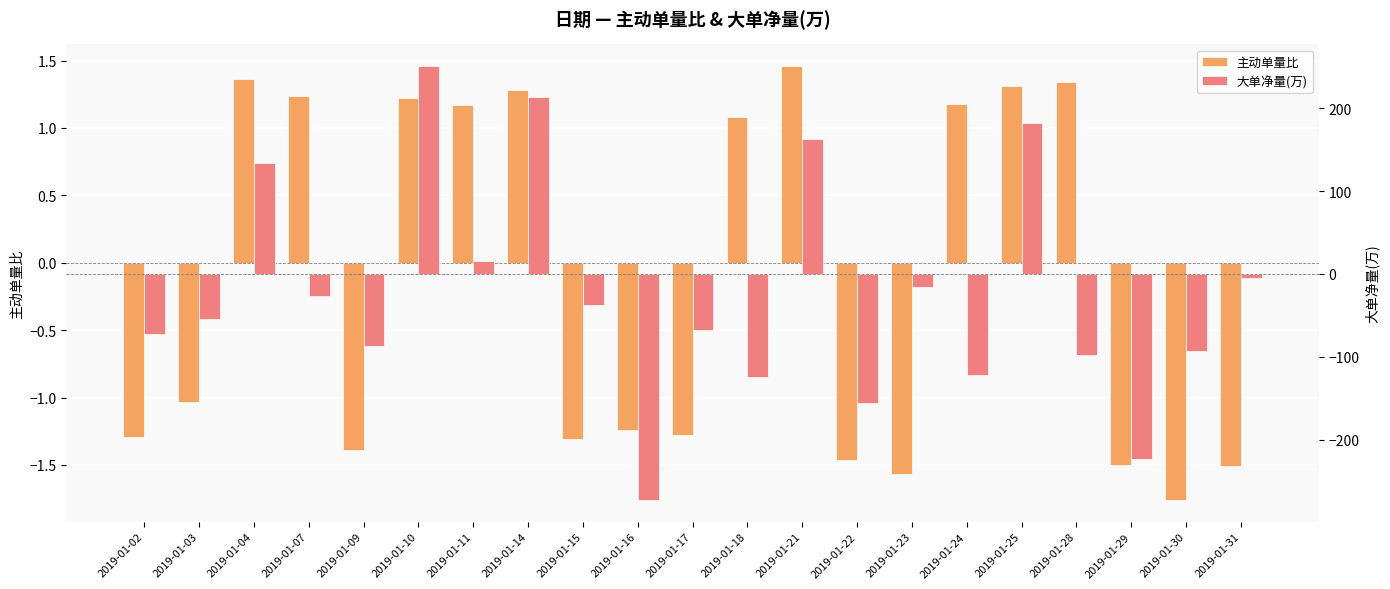

Is it true that 大单净量(万) equals -426.6 at 2019-01-16?

False